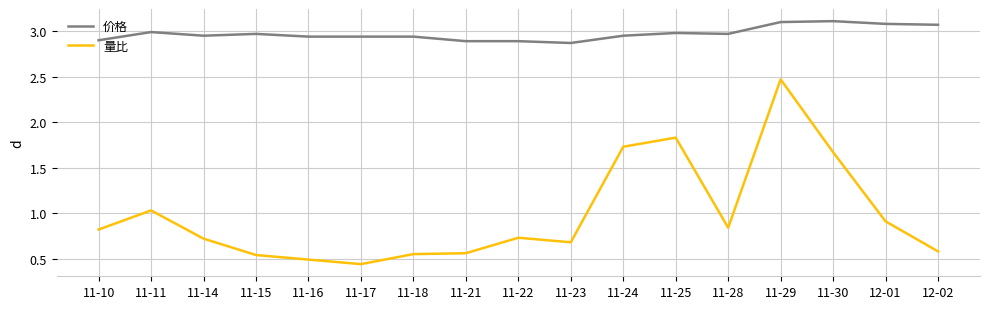

Is the value of 价格 at 11-15 greater than the value of 量比 at 11-21?

Yes